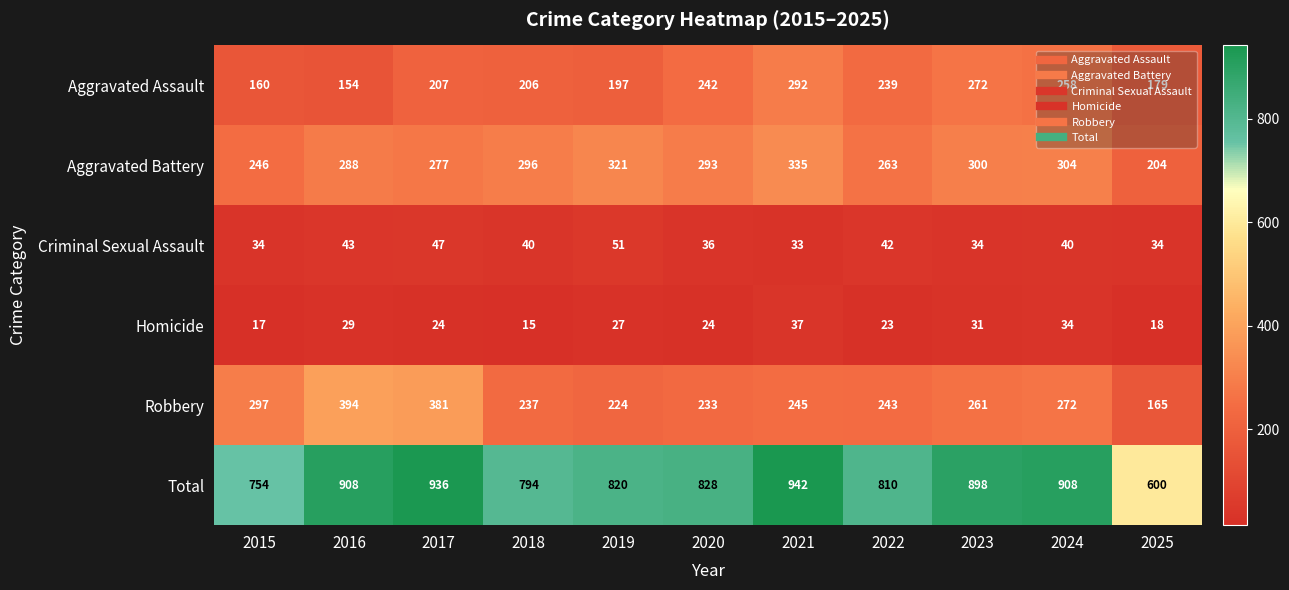

Which series has the largest range (max minus min)?

Total